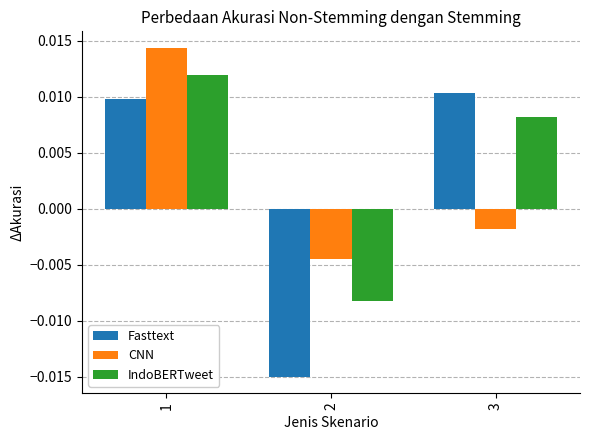

Does the chart contain any negative values?

Yes